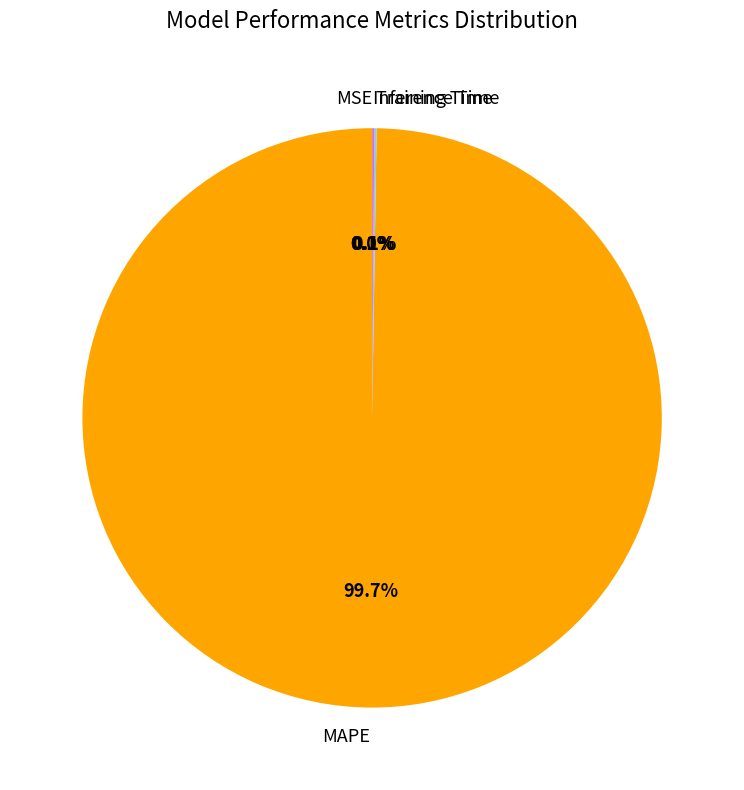

Is there any slice that represents more than half of the pie?

Yes